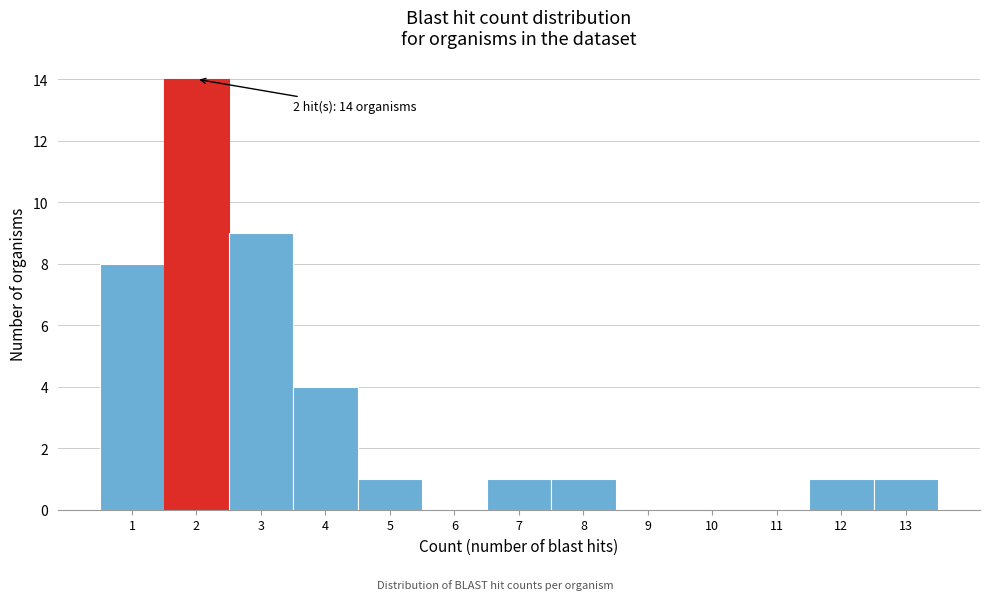

Over which range of the x-axis is the bar tallest?

1.5 to 2.5